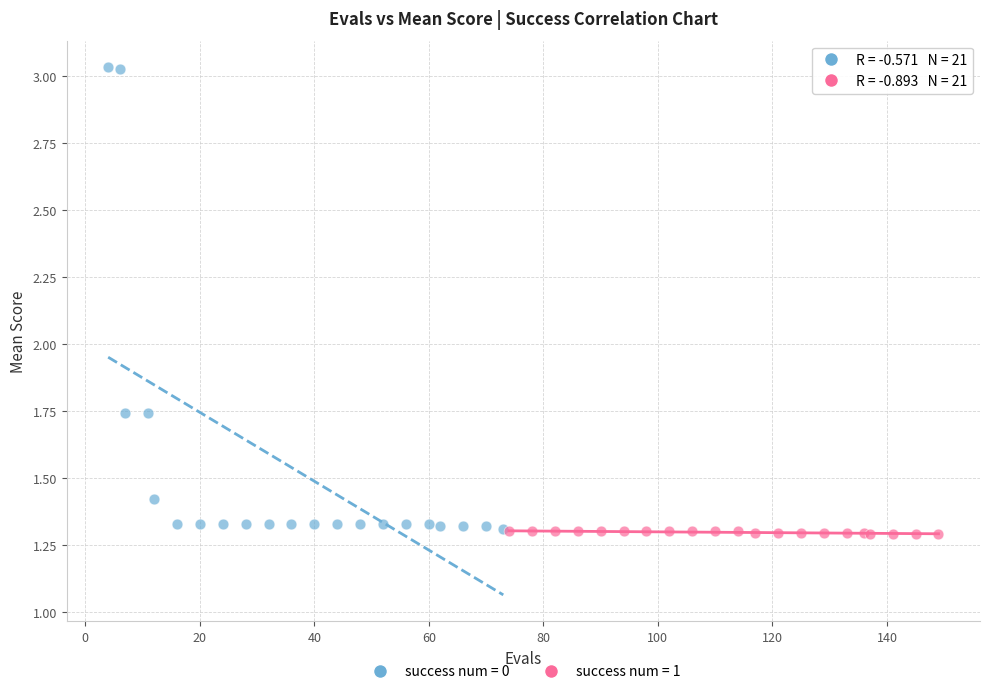

Which series has the widest spread of Y values?

success num = 0